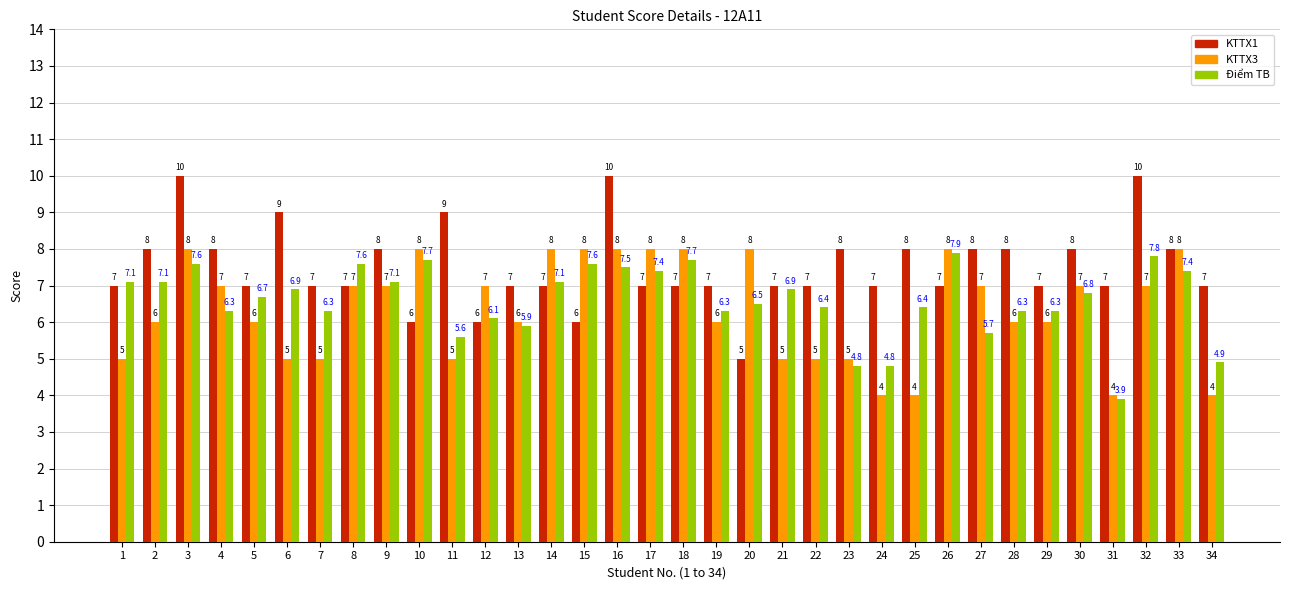

Reading left to right, extract all data points from this chart.

KTTX1: 7.0	8.0	10.0	8.0	7.0	9.0	7.0	7.0	8.0	6.0	9.0	6.0	7.0	7.0	6.0	10.0	7.0	7.0	7.0	5.0	7.0	7.0	8.0	7.0	8.0	7.0	8.0	8.0	7.0	8.0	7.0	10.0	8.0	7.0
KTTX3: 5.0	6.0	8.0	7.0	6.0	5.0	5.0	7.0	7.0	8.0	5.0	7.0	6.0	8.0	8.0	8.0	8.0	8.0	6.0	8.0	5.0	5.0	5.0	4.0	4.0	8.0	7.0	6.0	6.0	7.0	4.0	7.0	8.0	4.0
Điểm TB: 7.1	7.1	7.6	6.3	6.7	6.9	6.3	7.6	7.1	7.7	5.6	6.1	5.9	7.1	7.6	7.5	7.4	7.7	6.3	6.5	6.9	6.4	4.8	4.8	6.4	7.9	5.7	6.3	6.3	6.8	3.9	7.8	7.4	4.9